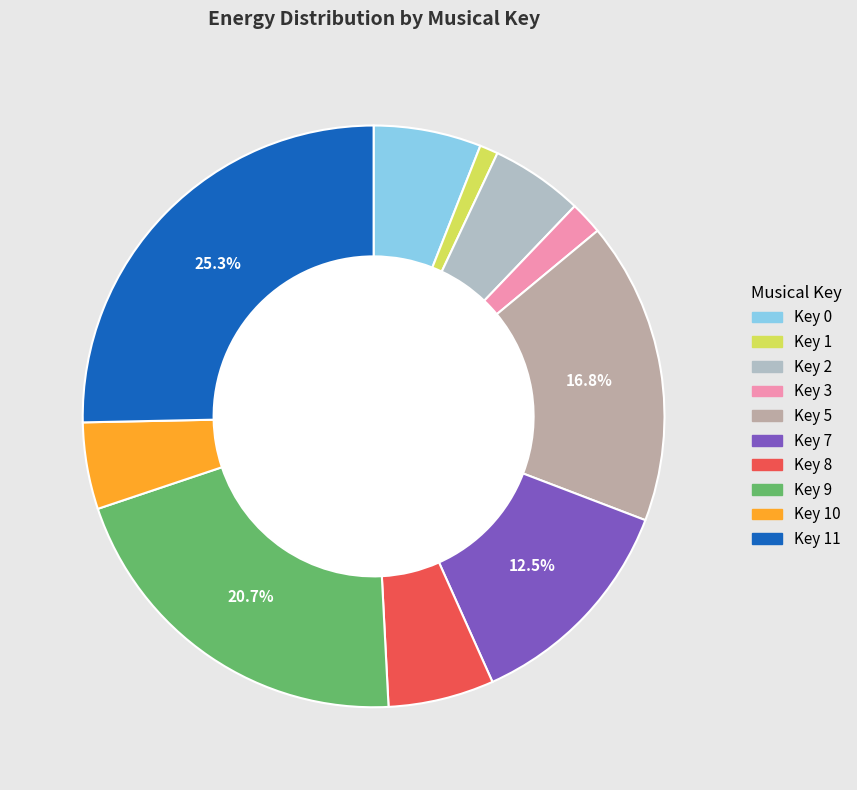

Does any single category account for the majority?

No